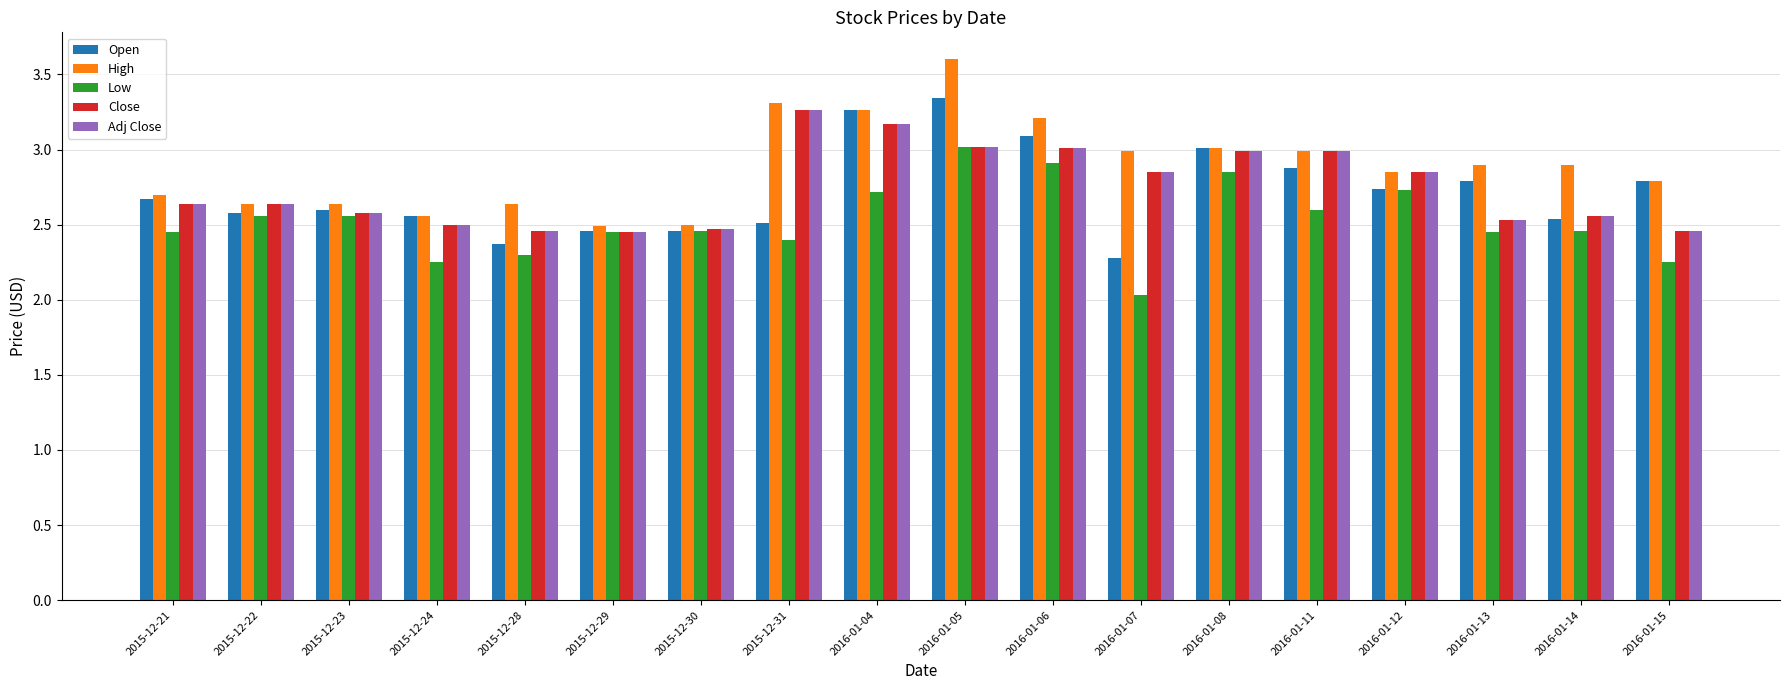

What is the maximum value shown in the chart?

3.6